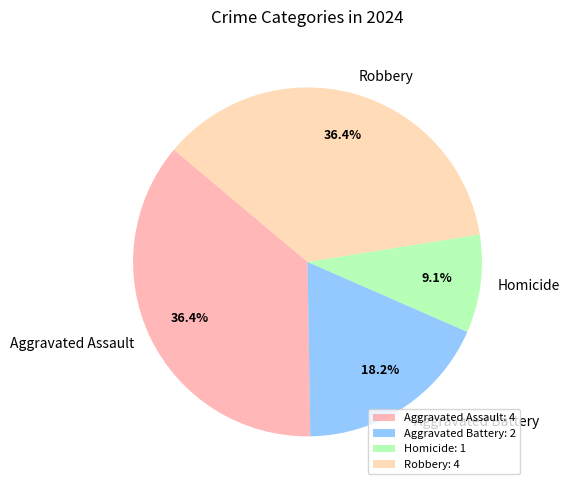

Count the number of slices in the pie.

4